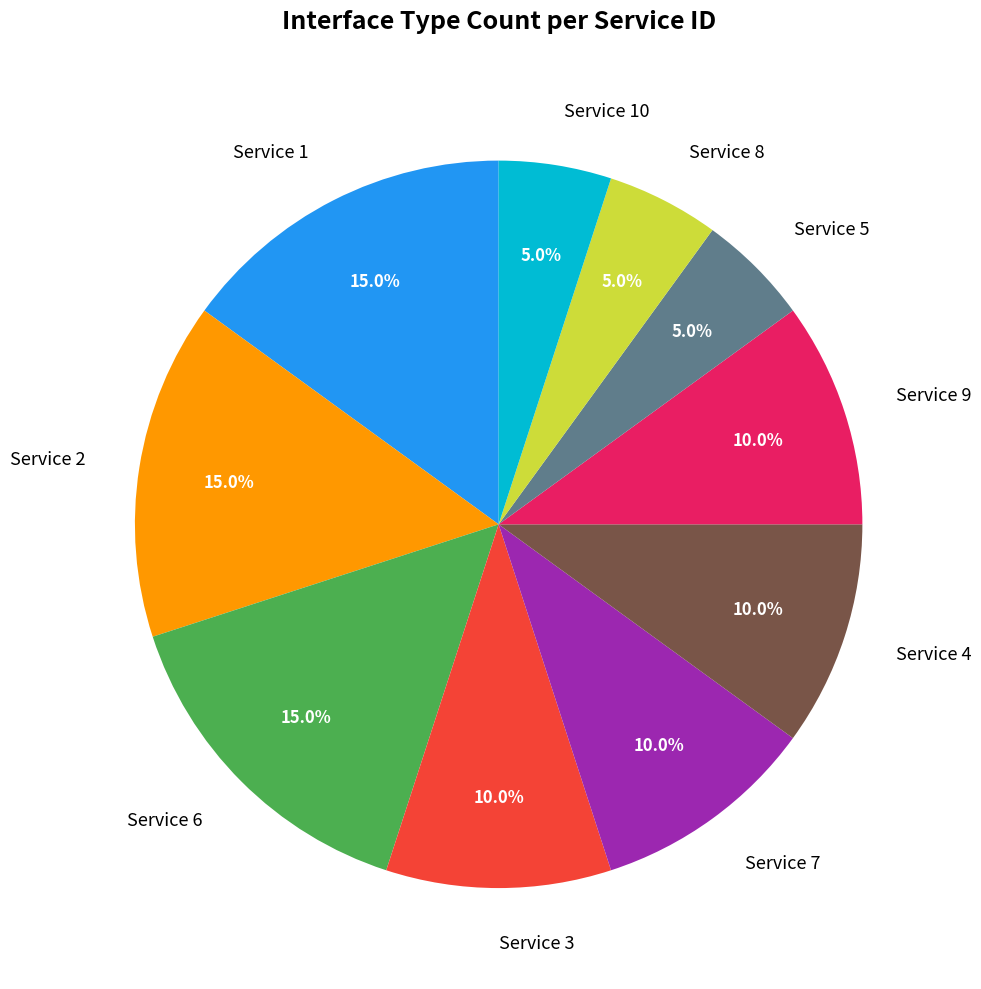

Does Service 3 represent more than half of the total?

No